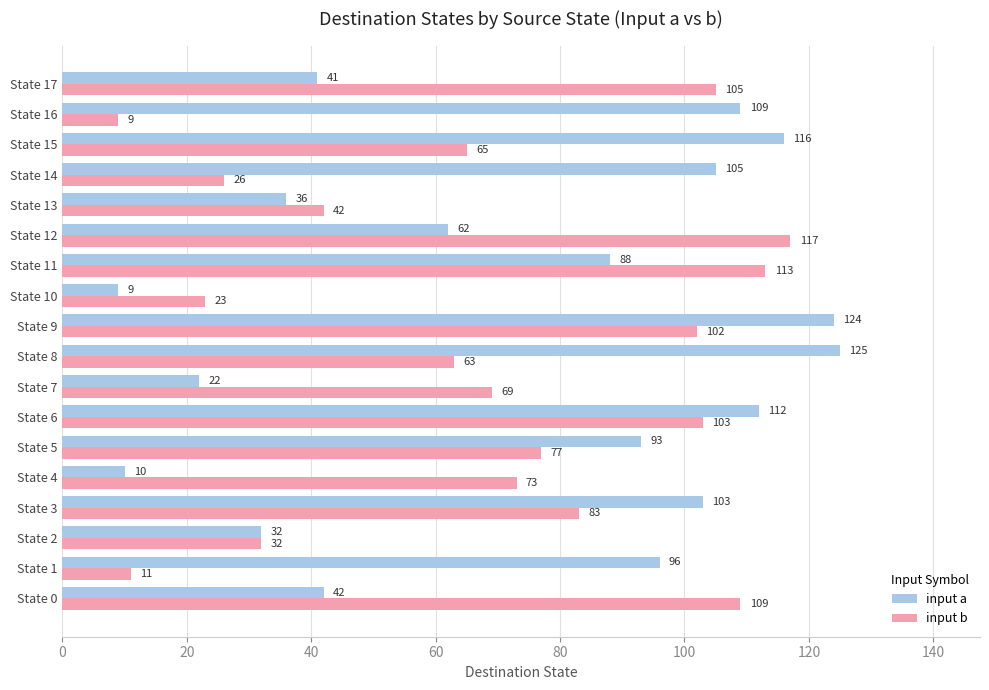

At which label is input a closest to 67?

State 12